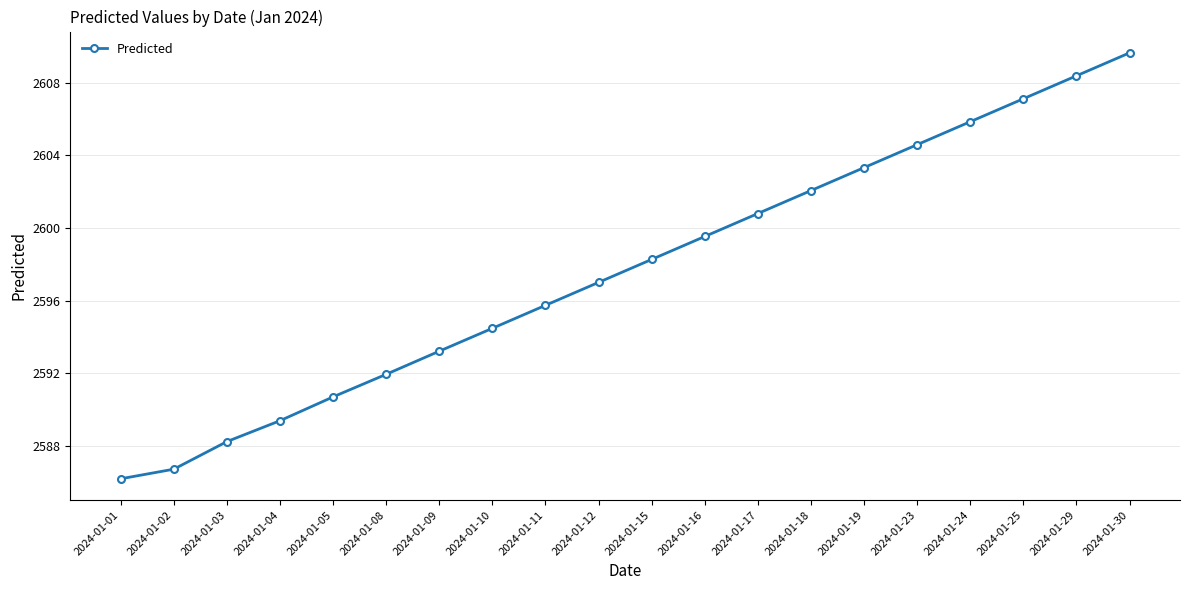

Does the chart display data point markers on the line(s)?

Yes